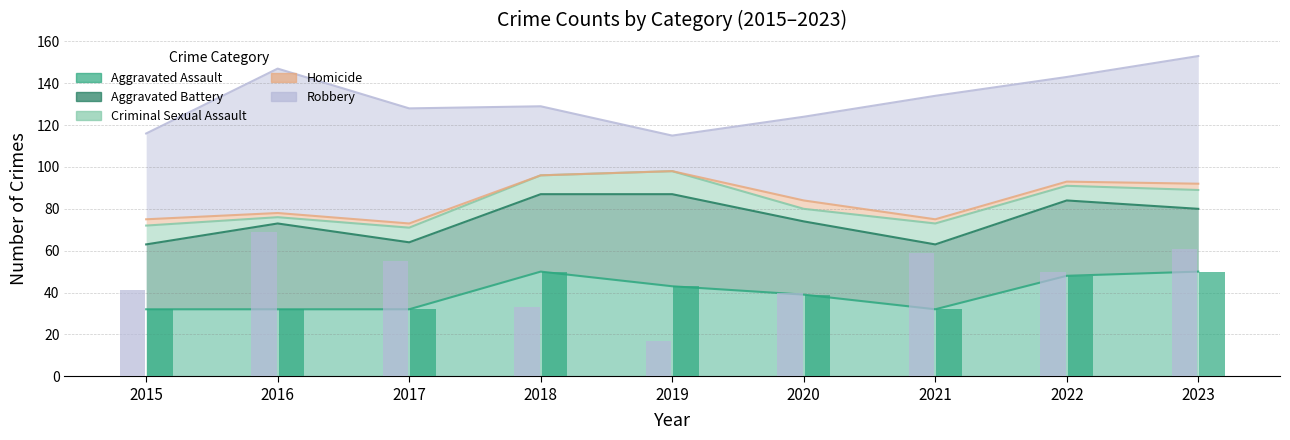

What value does the Aggravated Assault series have at 2023, to the nearest 10?

50